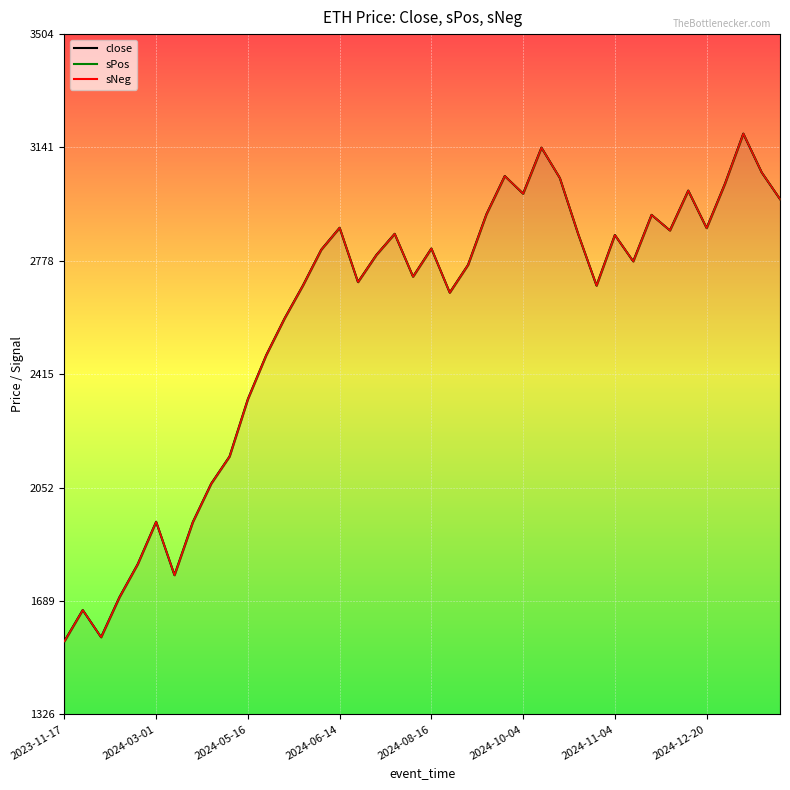

Is the value of sNeg at 2023-12-05 greater than the value of sPos at 2024-09-20?

No